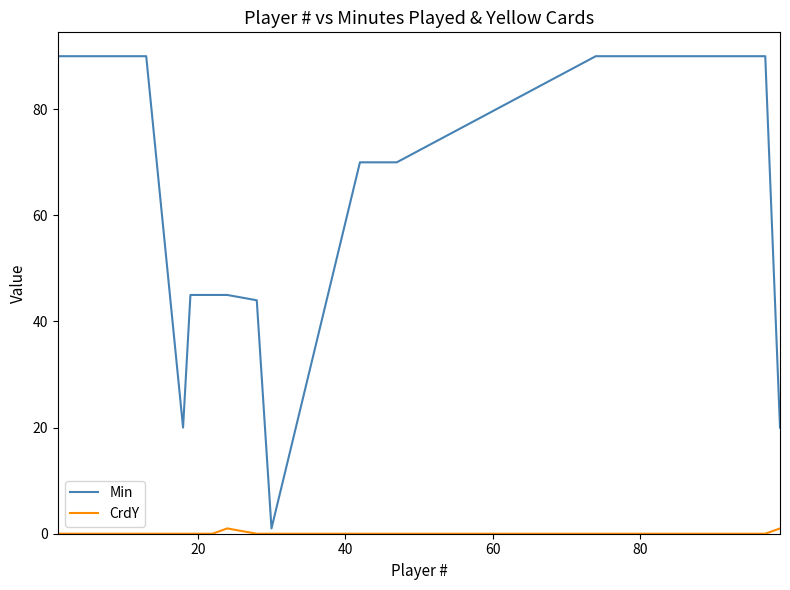

Does the chart display data point markers on the line(s)?

No